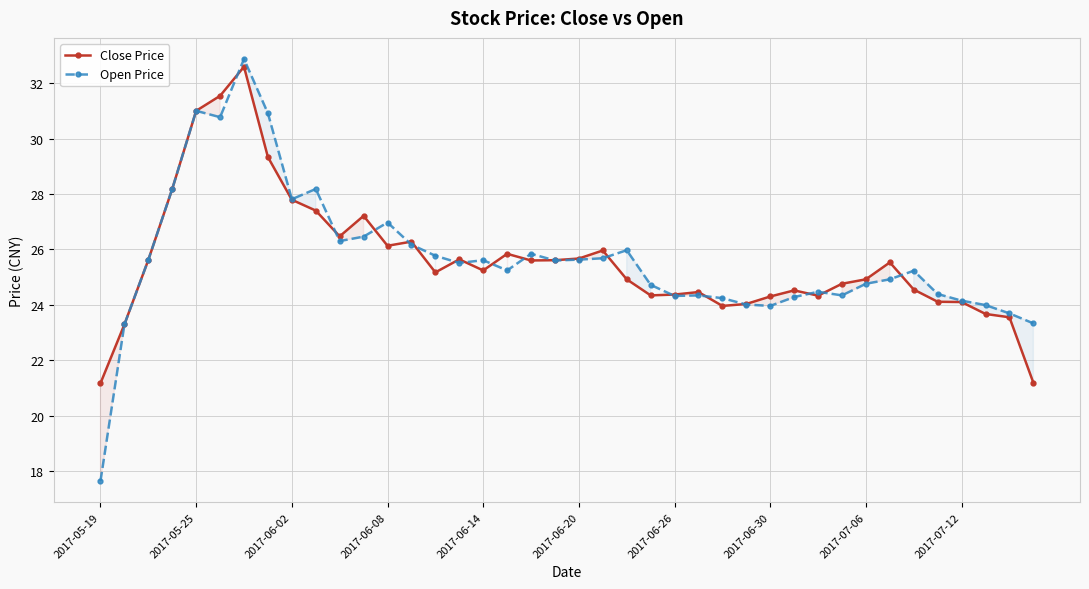

How many interior local valleys does the Close Price series have?

8